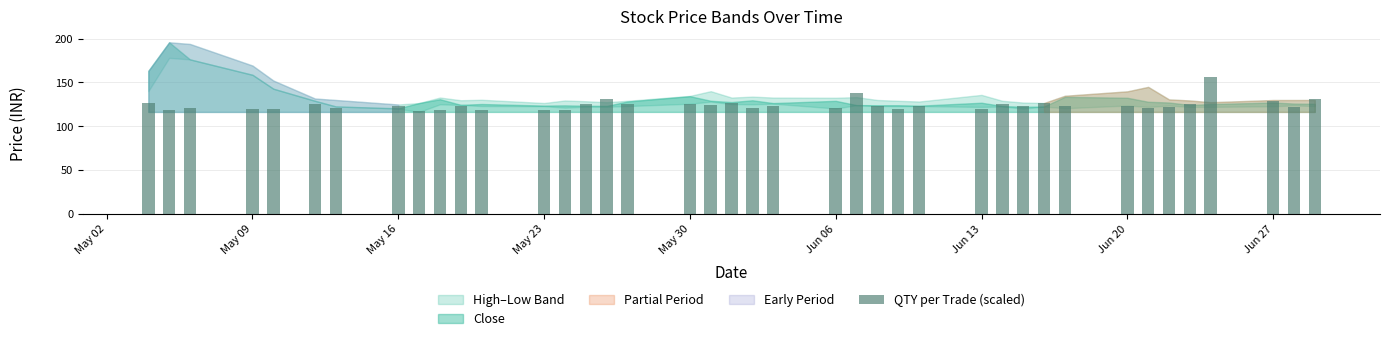

What is the value of the 27th bar from the left?

123.1